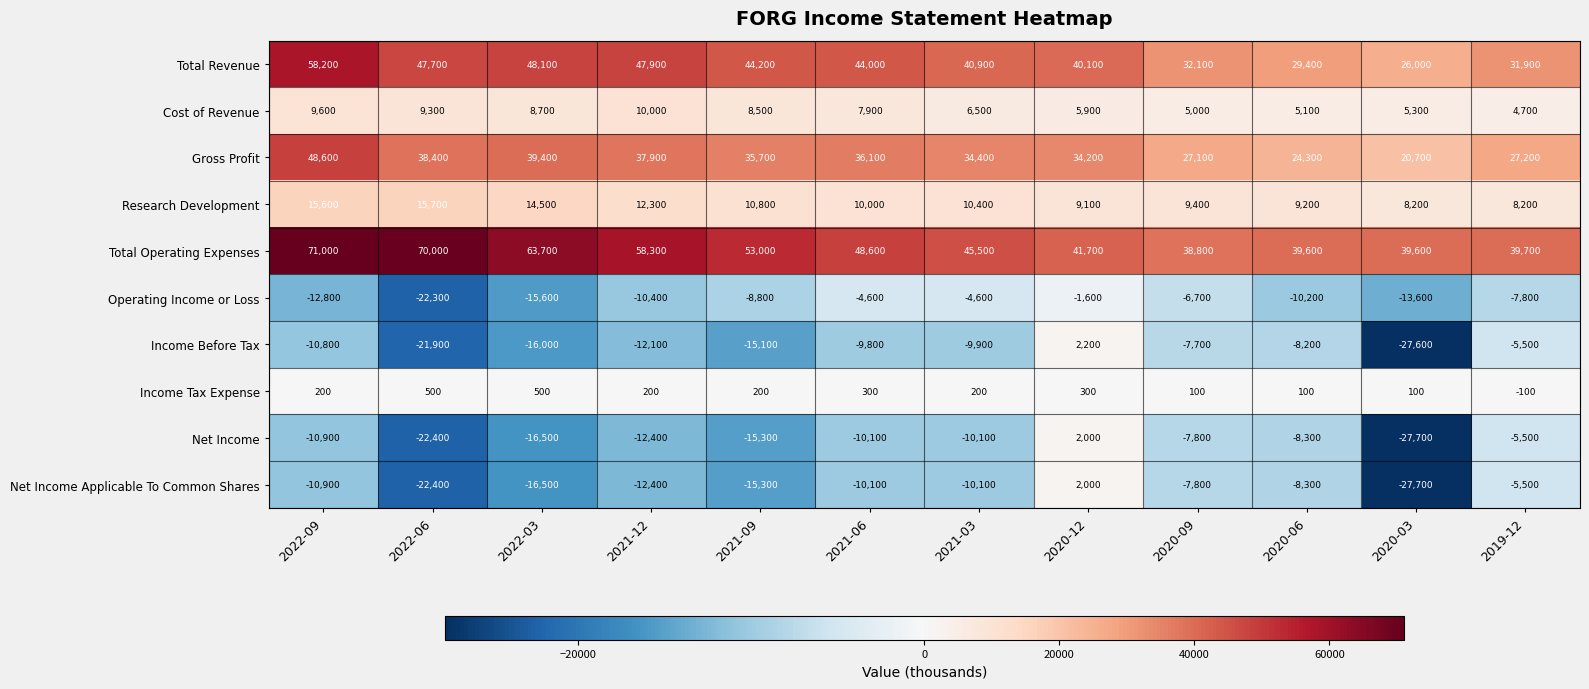

What is the minimum value shown in the chart?

-27700